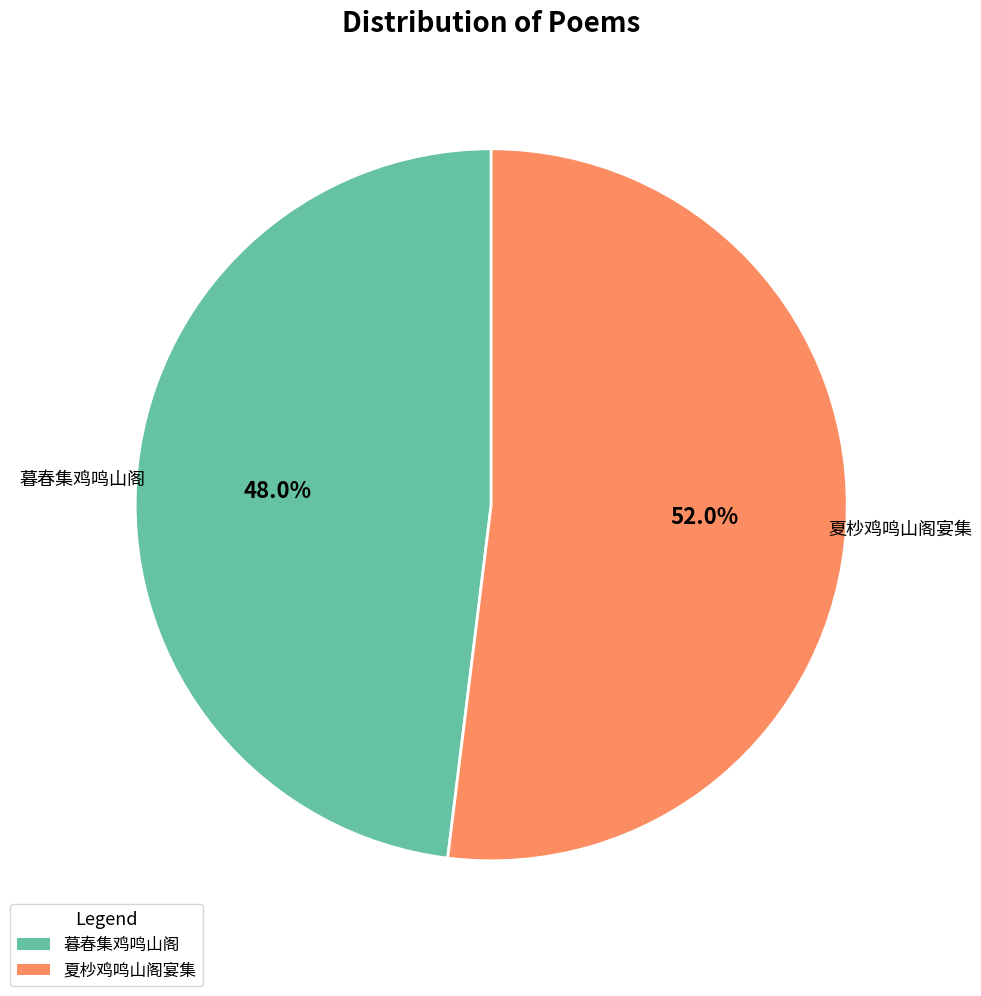

The 夏杪鸡鸣山阁宴集 slice represents 66% of the pie. True or false?

False